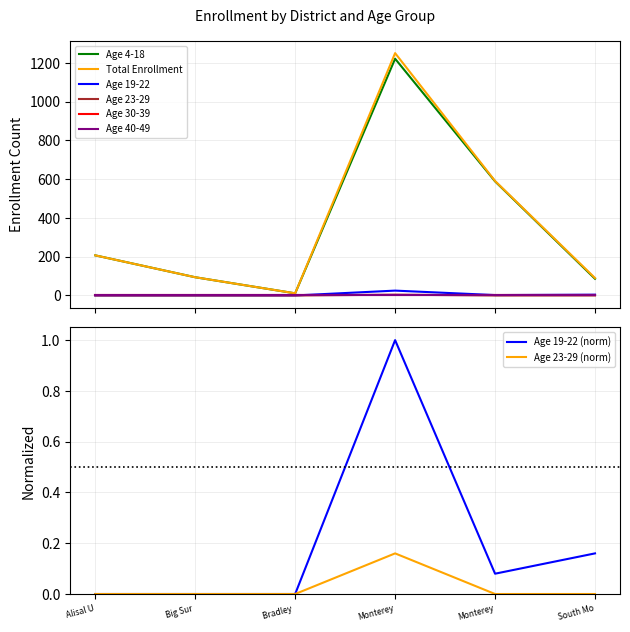

What is the approximate value of Age 4-18 at Bradley, to the nearest 10?

10